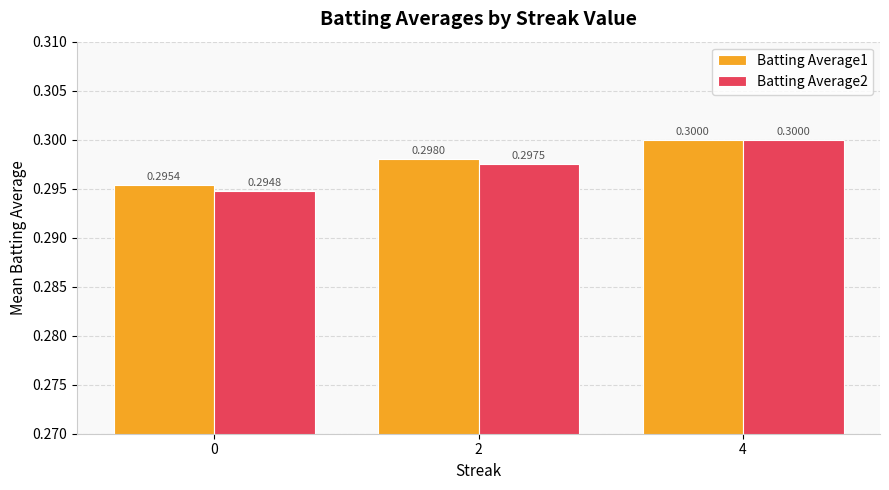

Which series has the widest spread of values?

Batting Average2